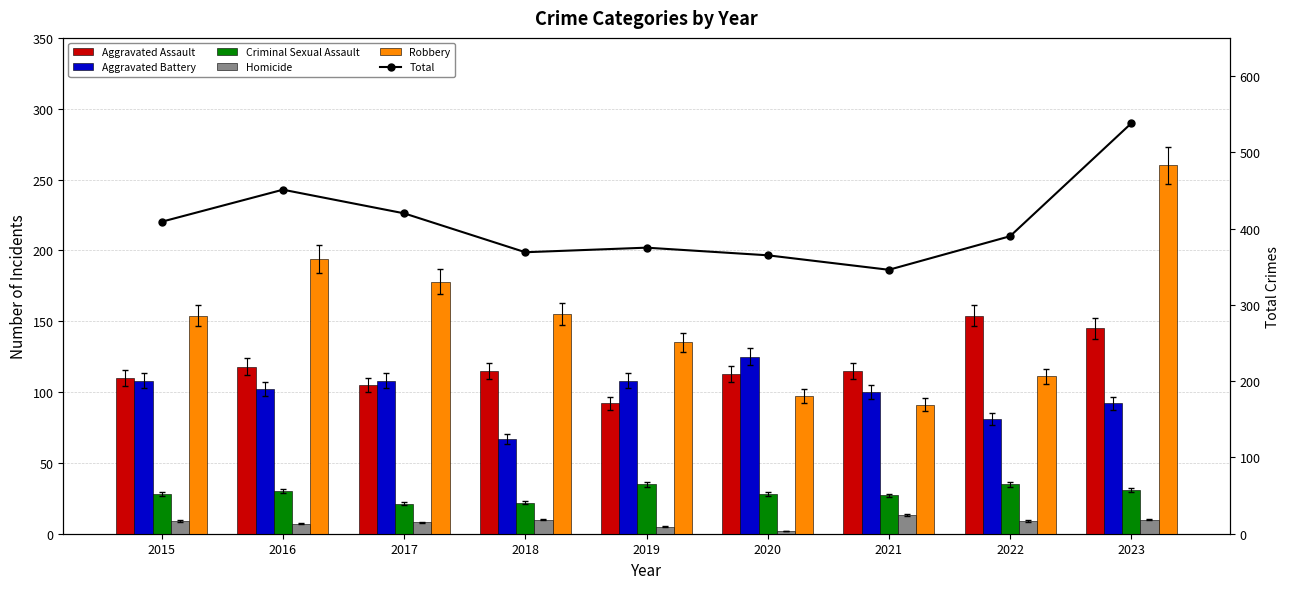

What is the total value across all series at 2016?

902